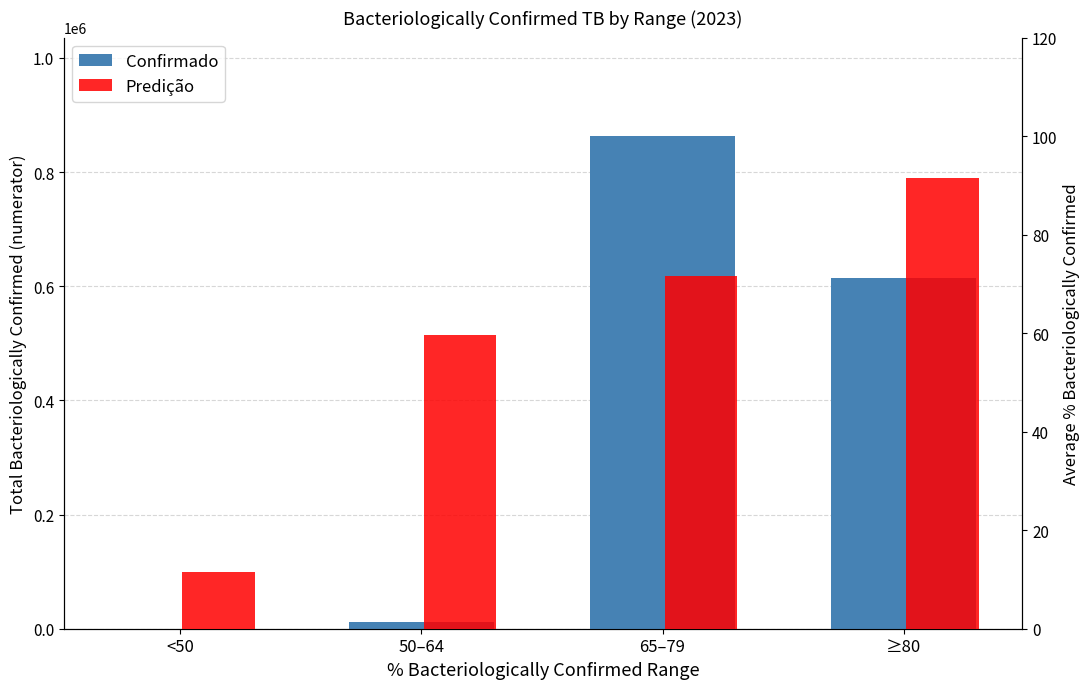

Rank the series by their maximum value, from highest to lowest.

Confirmado, Predição